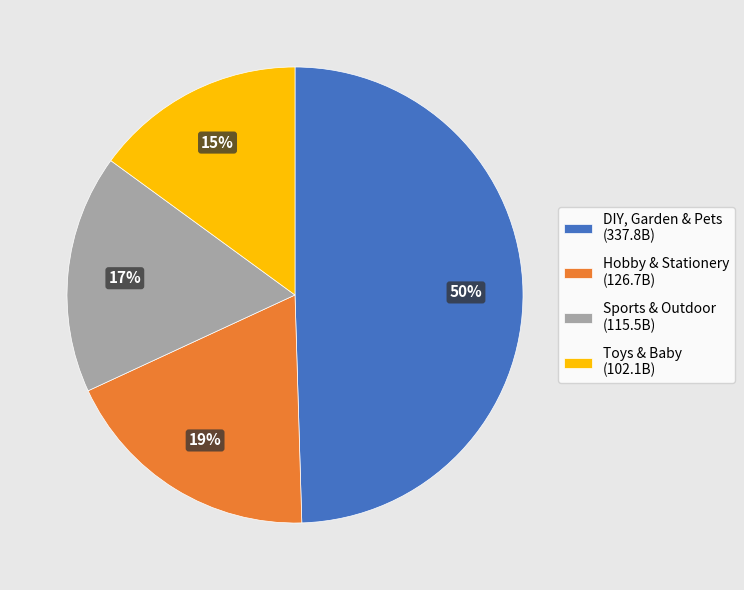

Does any single category account for the majority?

No